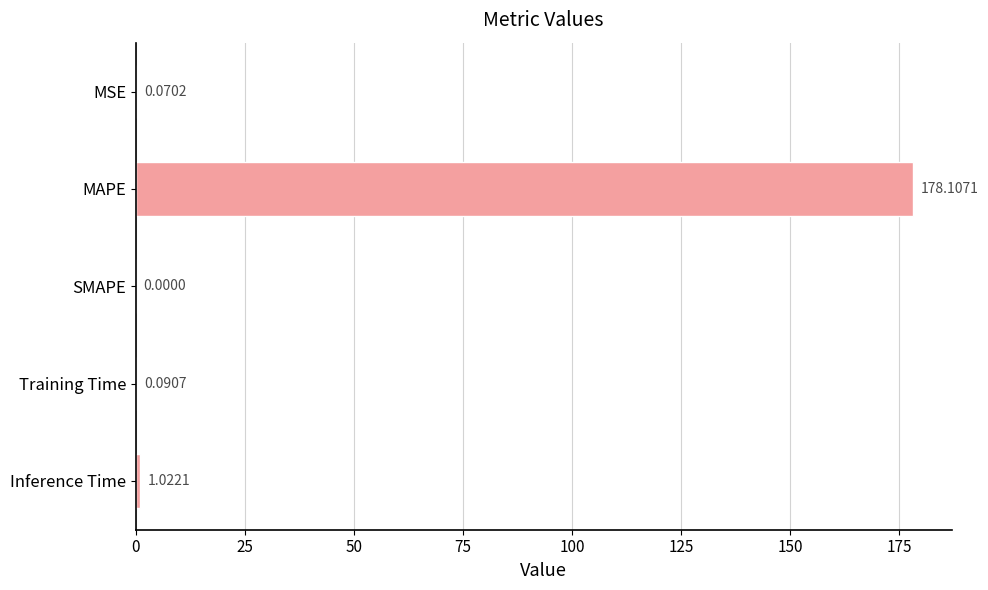

Which has a higher value, Training Time or Inference Time?

Inference Time